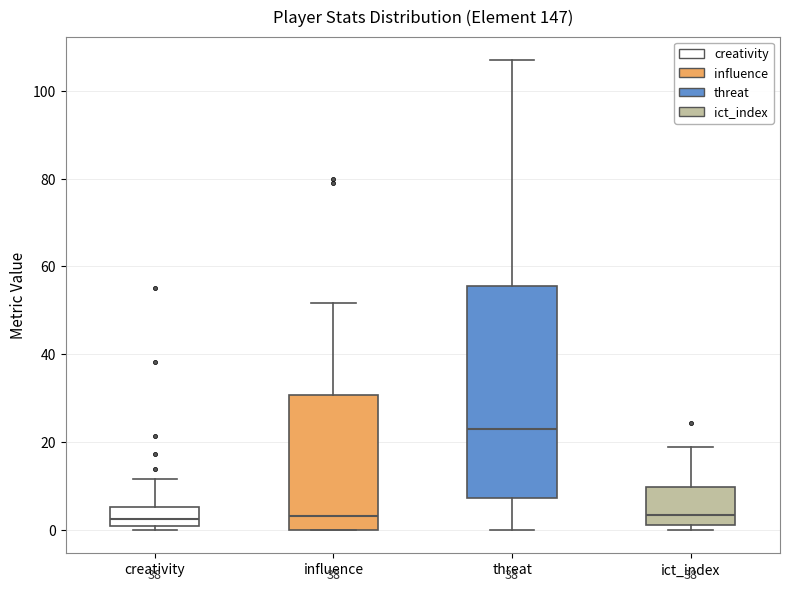

Reading left to right, read every box against the y-axis: the position of its median line, the range the box covers, and the ends of its whiskers. The values are not printed on the chart, so give them approximately, as read against the axis.

creativity: median 2, box 0 to 6, whiskers 0 (just below the box's lower edge) to 12
influence: median 4, box 0 to 30, whiskers 0 to 52
threat: median 24, box 8 to 56, whiskers 0 to 108
ict_index: median 4, box 2 to 10, whiskers 0 to 18